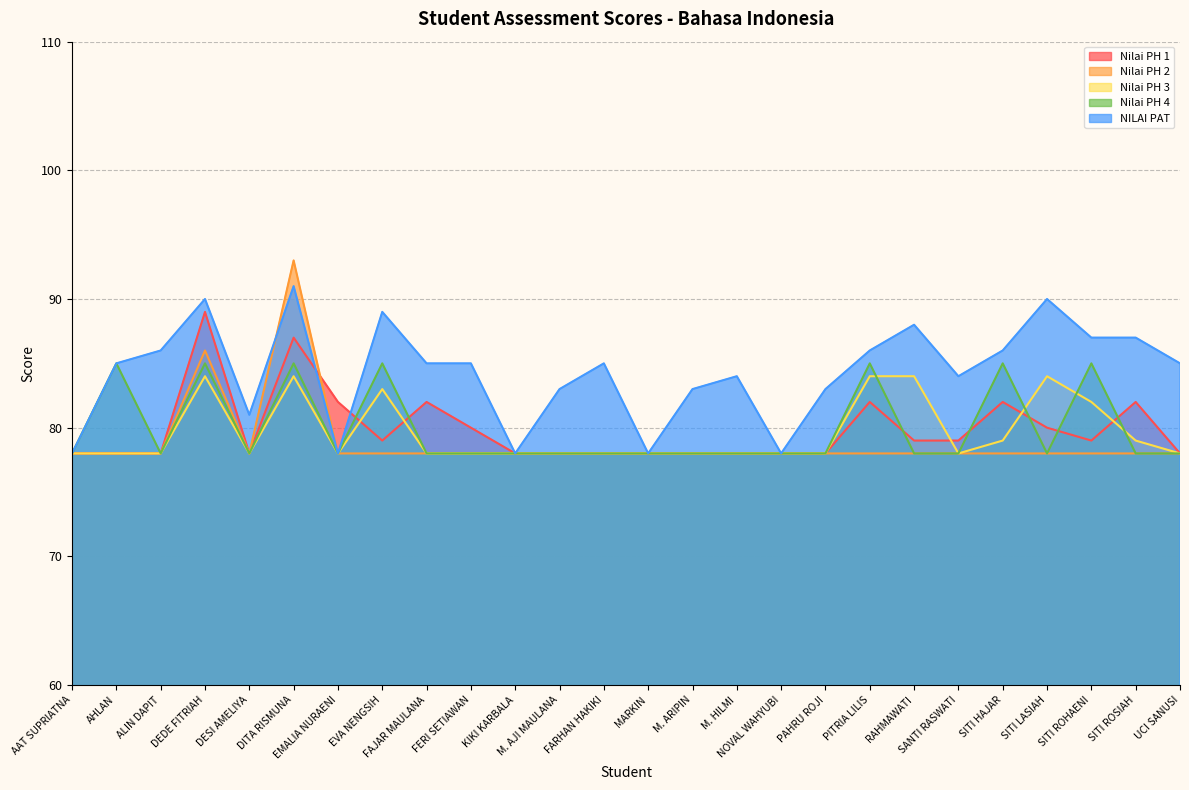

At M. ARIPIN, list the series in order from smallest to largest.

Nilai PH 1, Nilai PH 2, Nilai PH 3, Nilai PH 4, NILAI PAT